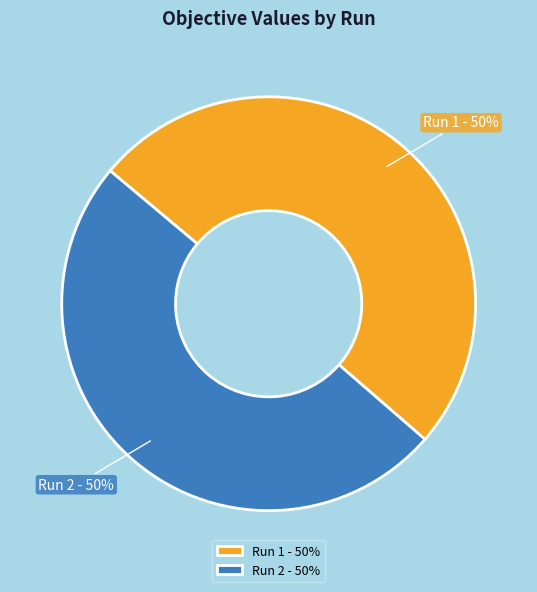

How many slices are in this pie chart?

2